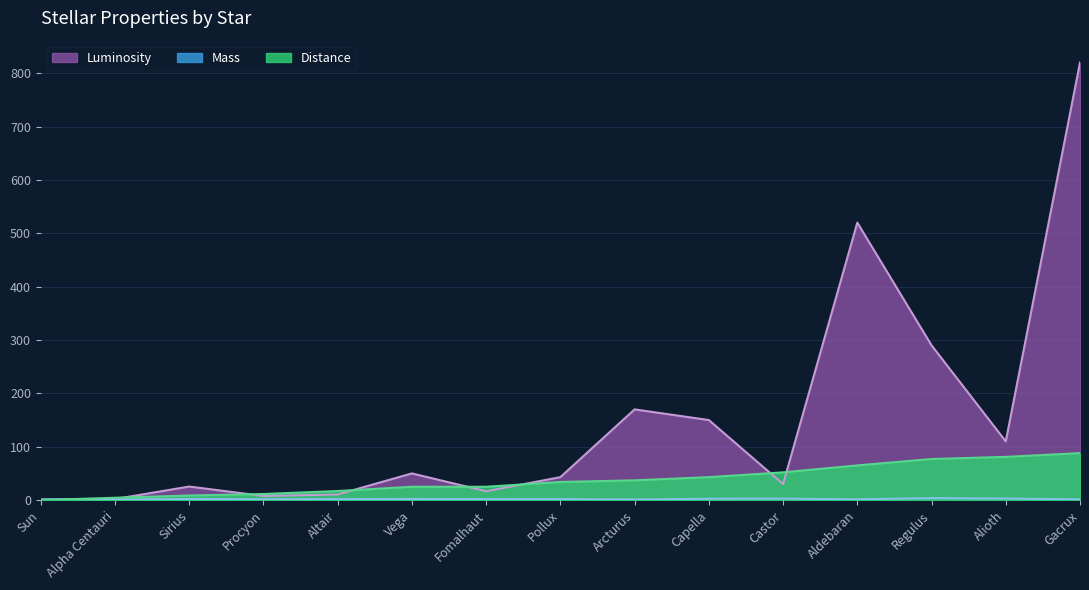

What are all the series names shown in the legend?

Distance, Luminosity, Mass